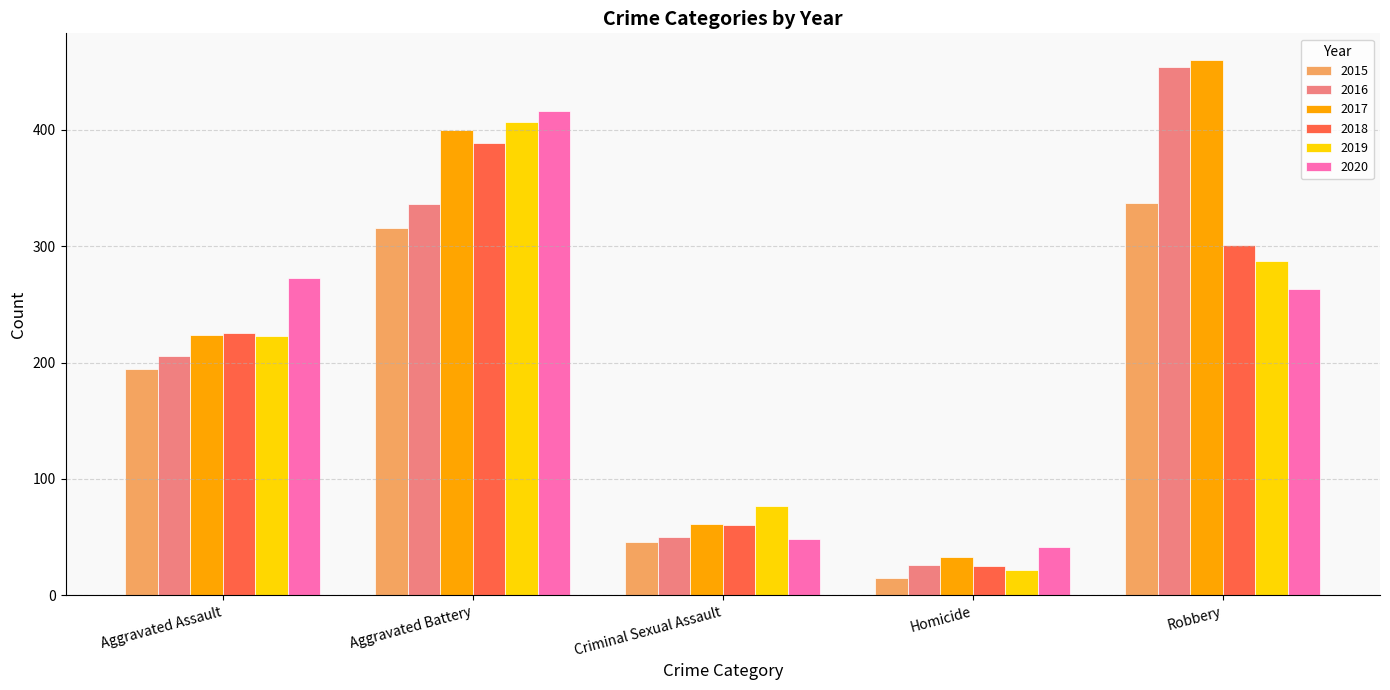

Reading right to left, list all the values displayed in this chart.

2015: 337	15	46	316	194
2016: 454	26	50	336	206
2017: 460	33	61	400	224
2018: 301	25	60	389	225
2019: 287	22	77	407	223
2020: 263	41	48	416	273